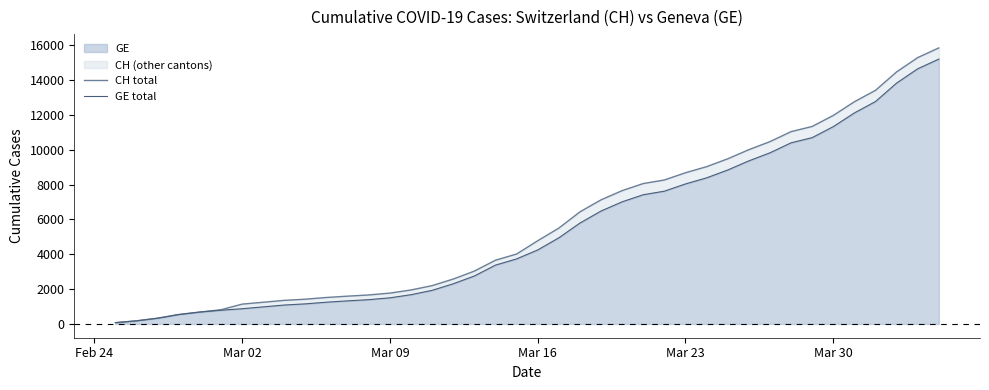

True or false: GE total and CH total intersect in this chart.

False